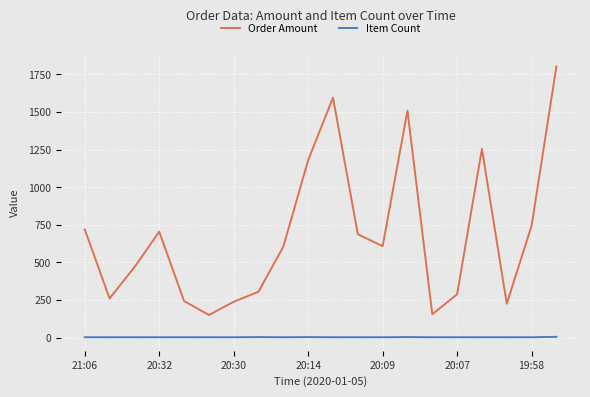

True or false: Order Amount and Item Count cross at least once.

False